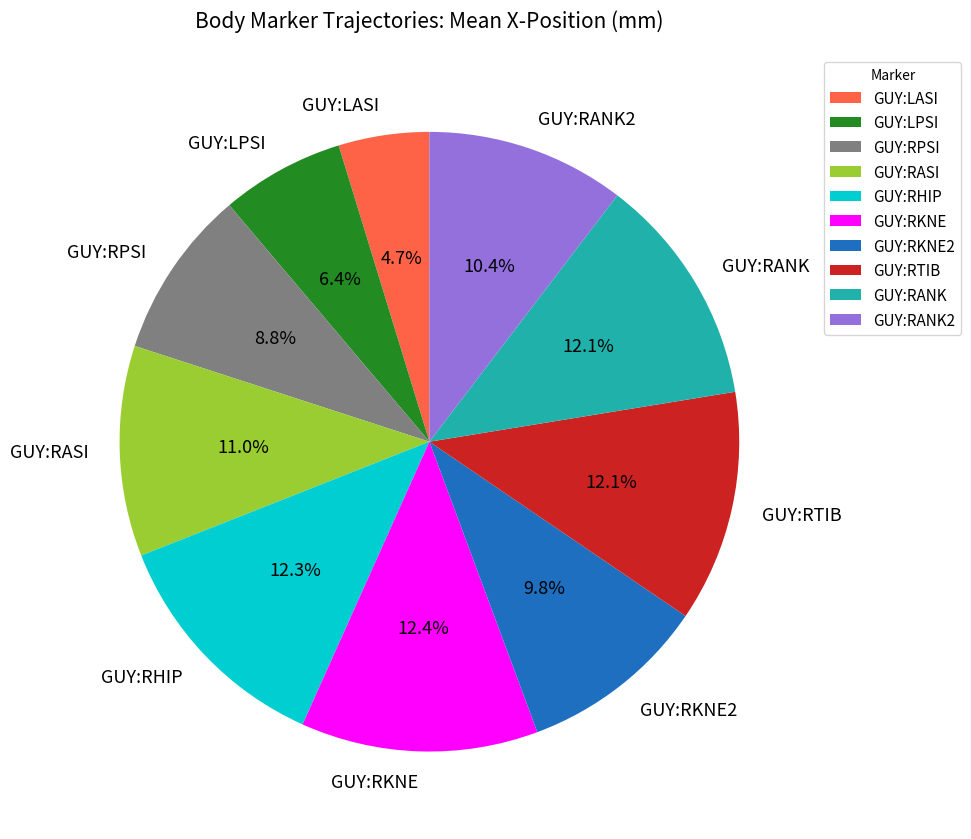

To the nearest percent, what is the combined percentage of GUY:RKNE2 and GUY:RANK?

22%